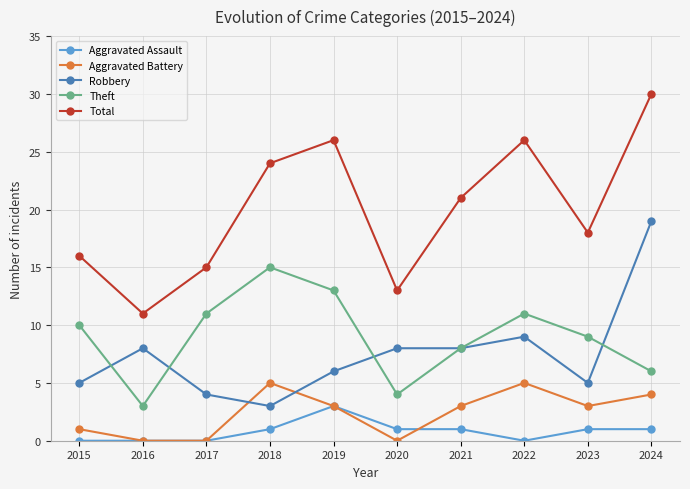

Is it true that Aggravated Battery equals 3 at 2021?

True